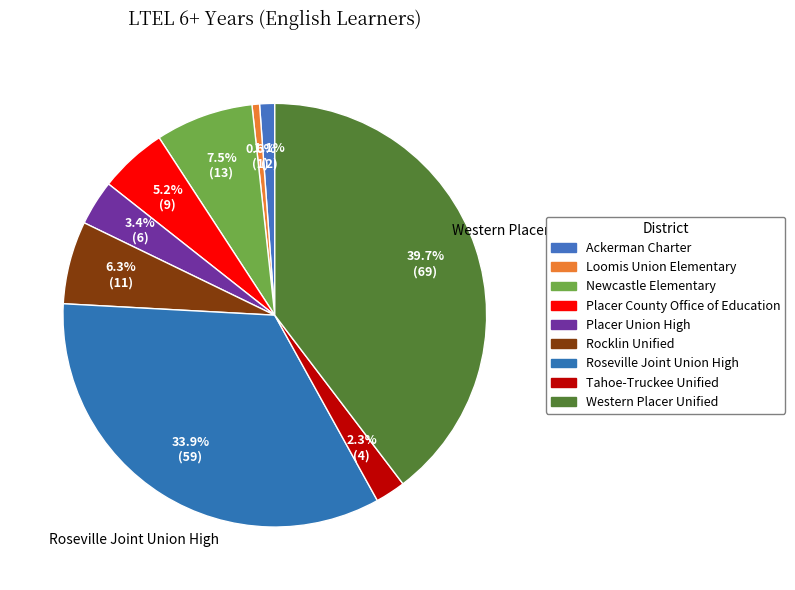

Which category has the smallest portion of the pie?

Loomis Union Elementary